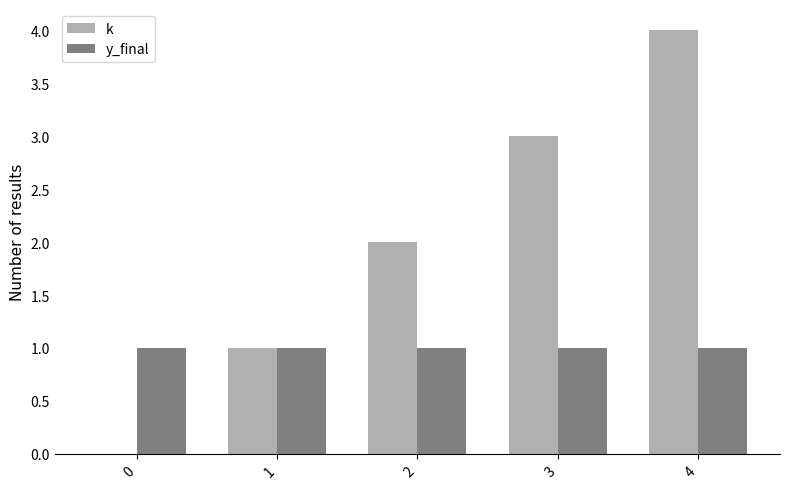

What is the total value across all series at 2?

3